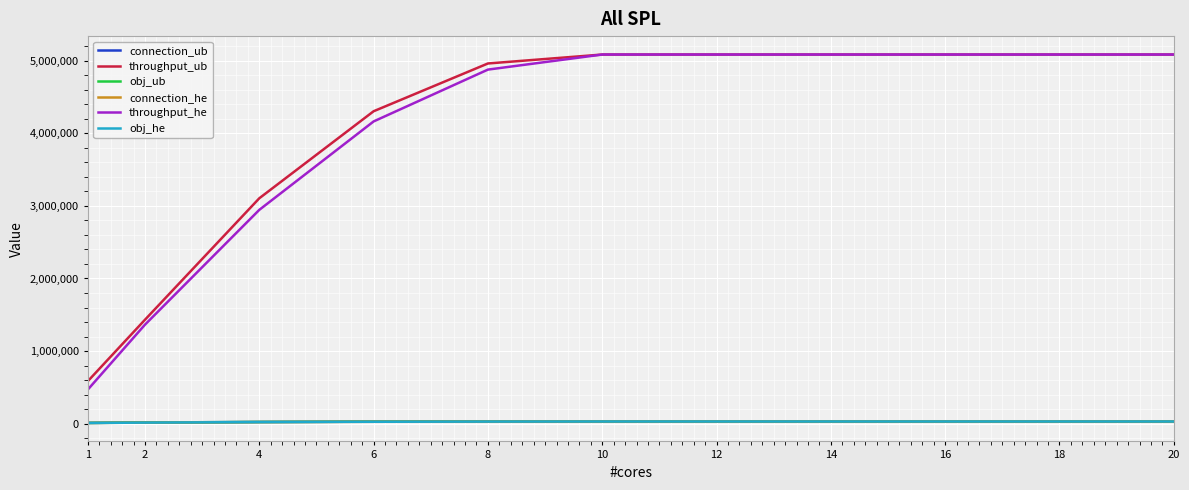

What is the value of the connection_he point at the 3rd from the left?

22464